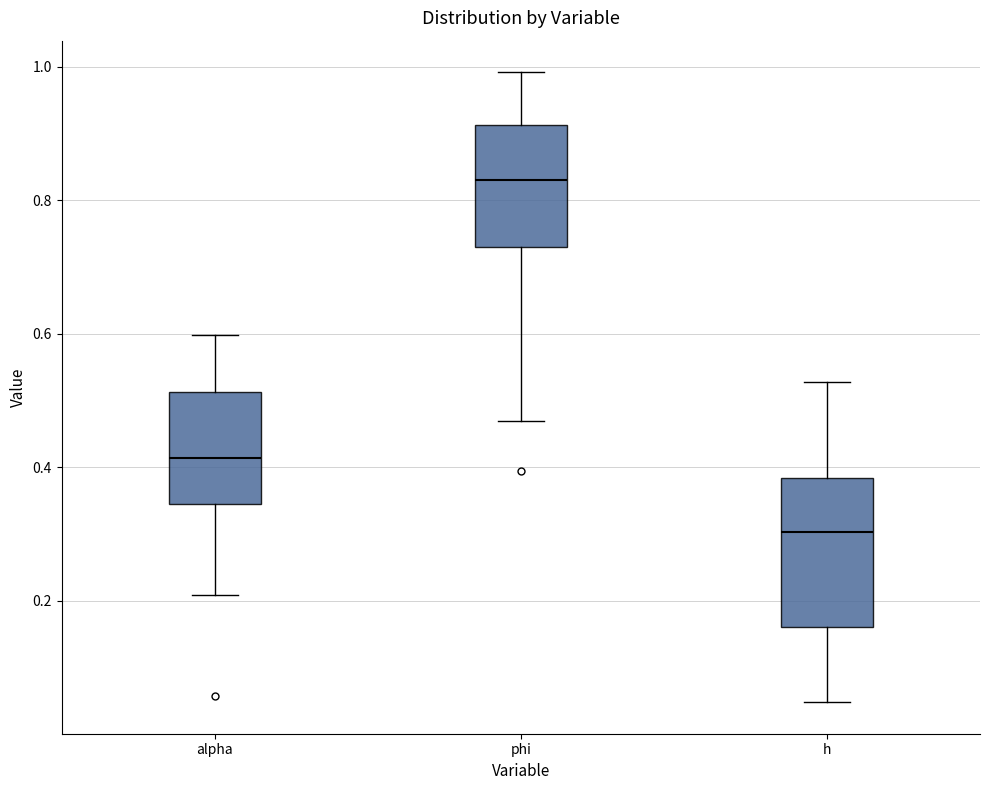

Which box's median line is the highest?

phi